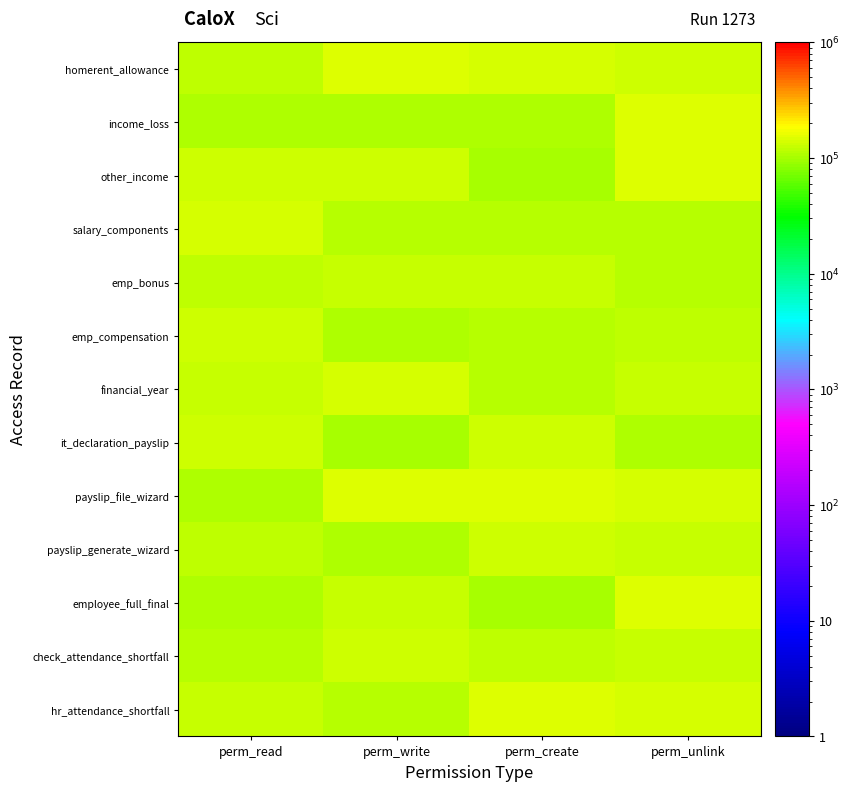

Reading left to right, transcribe all the data shown in this chart.

homerent_allowance: perm_read=119352.5	perm_write=147585.0	perm_create=136867.7	perm_unlink=130334.3
income_loss: perm_read=108644.9	perm_write=108643.7	perm_create=103846.1	perm_unlink=143442.6
other_income: perm_read=130454.6	perm_write=135695.6	perm_create=102008.6	perm_unlink=148525.6
salary_components: perm_read=141789.7	perm_write=111404.6	perm_create=109909.4	perm_unlink=109986.8
emp_bonus: perm_read=115907.9	perm_write=126713.1	perm_create=122165.3	perm_unlink=115270.2
emp_compensation: perm_read=130980.8	perm_write=107835.2	perm_create=115315.1	perm_unlink=118951.7
financial_year: perm_read=123347.4	perm_write=139473.6	perm_create=110784.0	perm_unlink=126197.5
it_declaration_payslip: perm_read=130028.3	perm_write=103276.1	perm_create=130769.7	perm_unlink=109355.7
payslip_file_wizard: perm_read=104187.5	perm_write=147495.4	perm_create=148316.0	perm_unlink=140611.5
payslip_generate_wizard: perm_read=115926.1	perm_write=105785.9	perm_create=134527.4	perm_unlink=122567.5
employee_full_final: perm_read=106979.9	perm_write=125263.7	perm_create=102685.0	perm_unlink=145556.7
check_attendance_shortfall: perm_read=113680.2	perm_write=133463.6	perm_create=116273.8	perm_unlink=126483.3
hr_attendance_shortfall: perm_read=127788.8	perm_write=110057.9	perm_create=148509.6	perm_unlink=138981.5